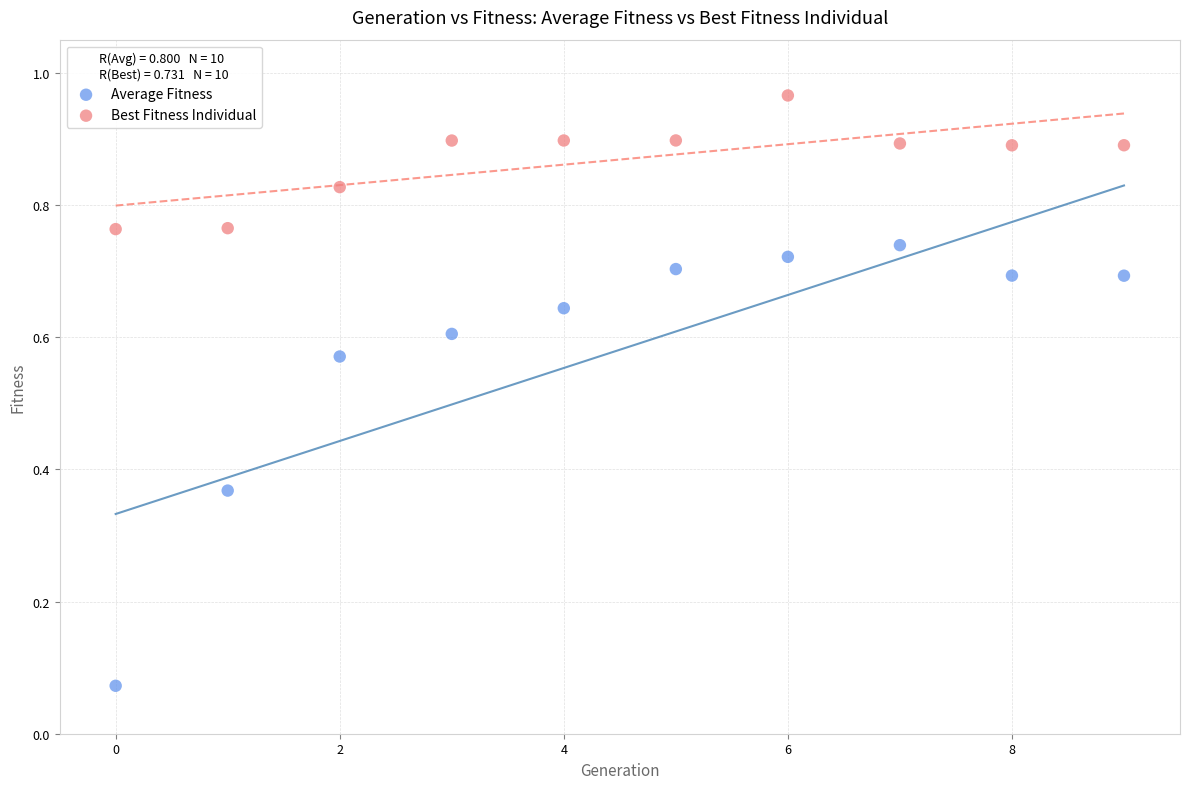

Across all data points, what is the range of Y values (max minus min)?

0.9